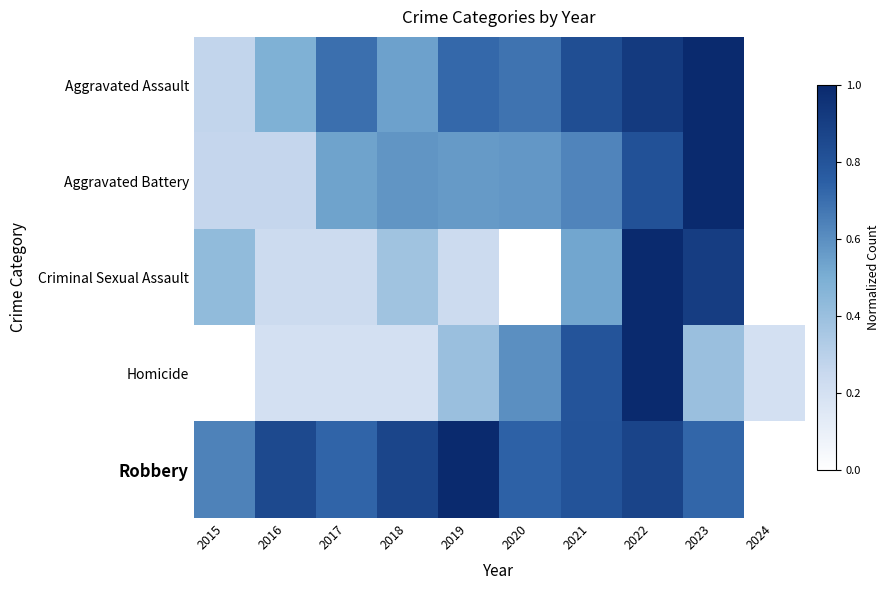

Reading left to right, what are all the values shown in this chart?

Aggravated Assault: 2015=0.3	2016=0.5	2017=0.7	2018=0.5	2019=0.7	2020=0.7	2021=0.8	2022=0.9	2023=1.0	2024=0.0
Aggravated Battery: 2015=0.3	2016=0.3	2017=0.5	2018=0.6	2019=0.6	2020=0.6	2021=0.6	2022=0.8	2023=1.0	2024=0.0
Criminal Sexual Assault: 2015=0.4	2016=0.2	2017=0.2	2018=0.4	2019=0.2	2020=0.0	2021=0.5	2022=1.0	2023=0.9	2024=0.0
Homicide: 2015=0.0	2016=0.2	2017=0.2	2018=0.2	2019=0.4	2020=0.6	2021=0.8	2022=1.0	2023=0.4	2024=0.2
Robbery: 2015=0.6	2016=0.9	2017=0.7	2018=0.9	2019=1.0	2020=0.7	2021=0.8	2022=0.9	2023=0.7	2024=0.0